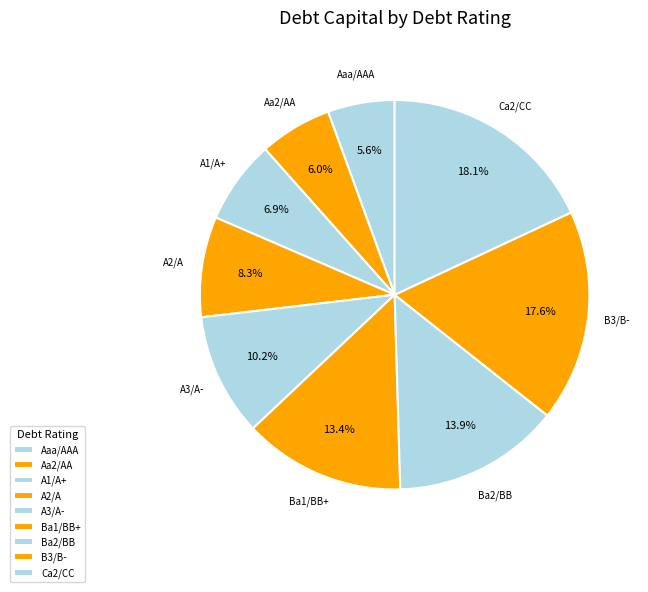

Count the number of slices in the pie.

9